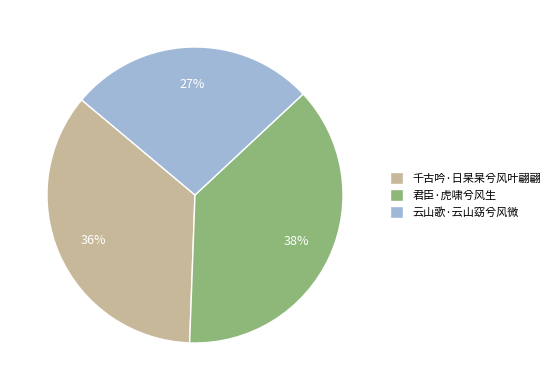

Rank the categories by value from lowest to highest.

云山歌·云山窈兮风微, 千古吟·日杲杲兮风叶翩翩, 君臣·虎啸兮风生